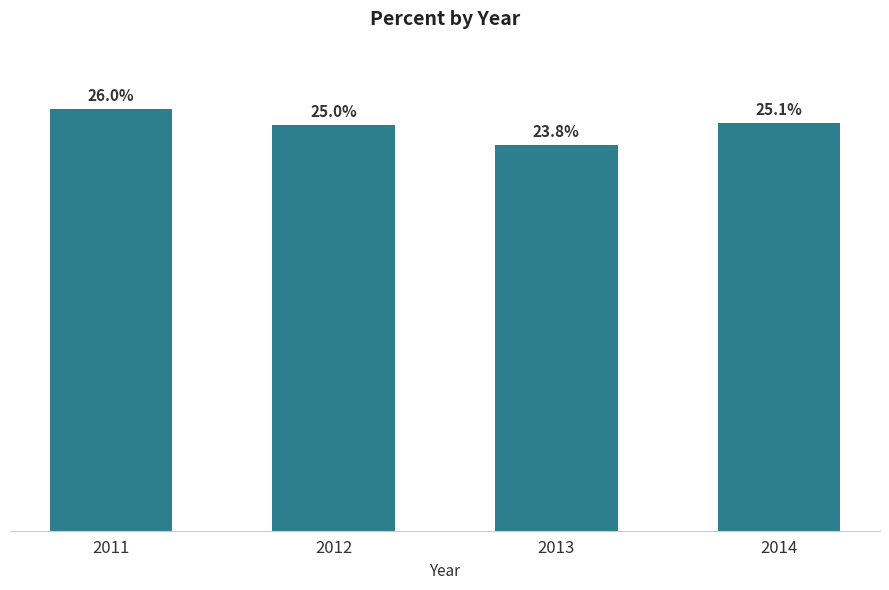

List the labels in order of value, smallest first.

2013, 2012, 2014, 2011